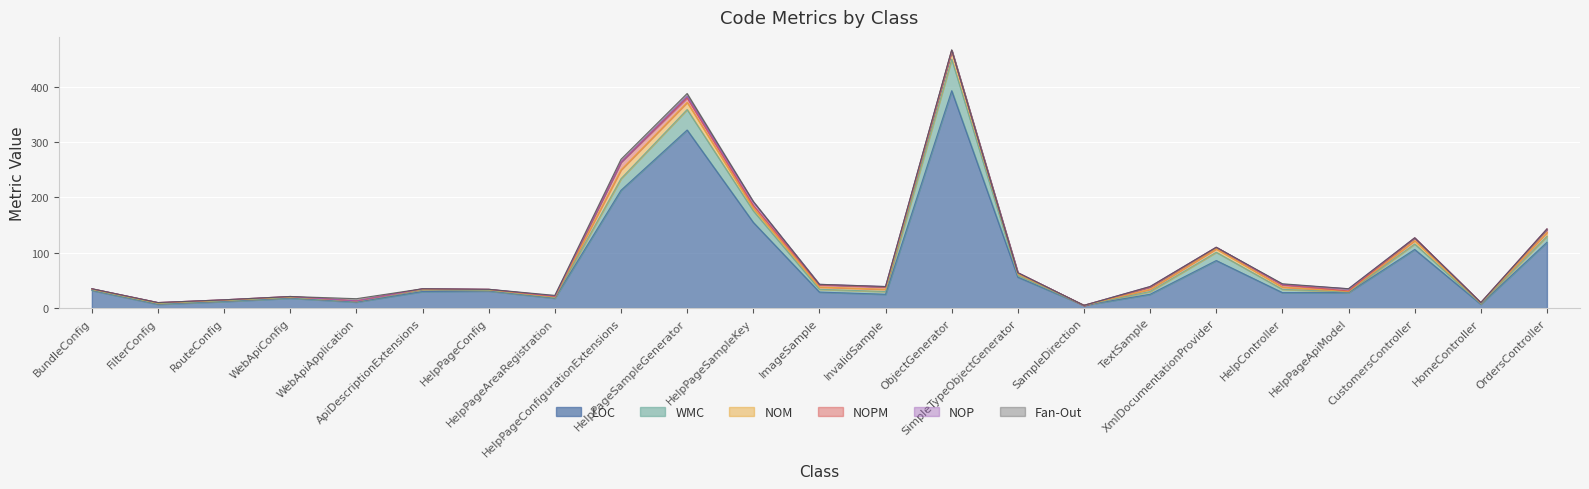

Is the value of LOC at HomeController greater than the value of WMC at FilterConfig?

Yes